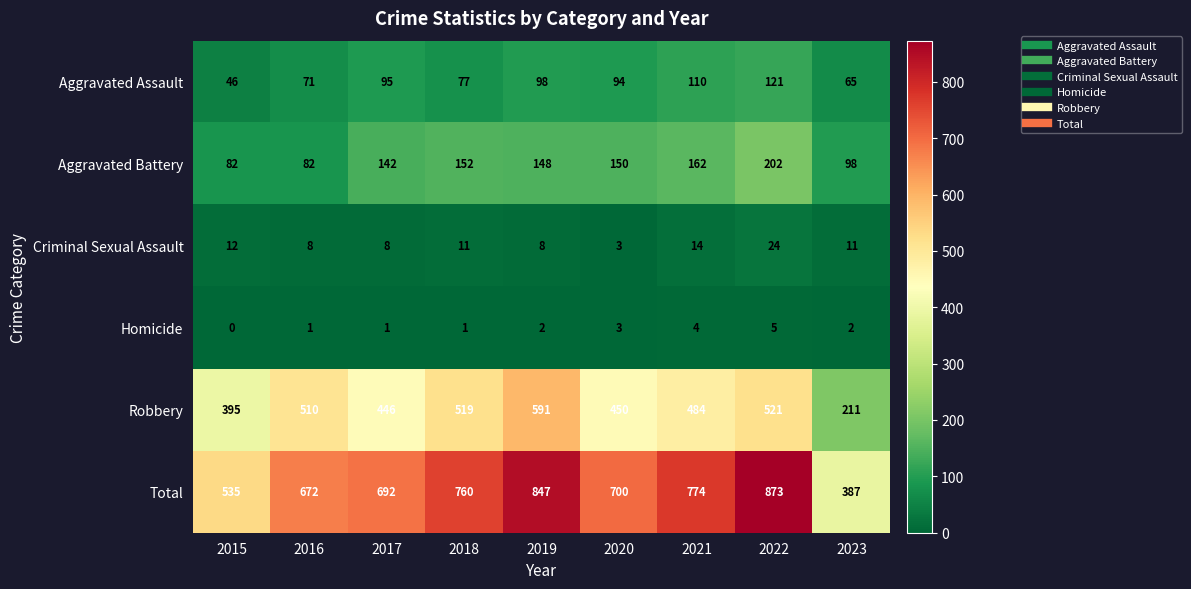

What is the approximate value of Total at 2018?

760